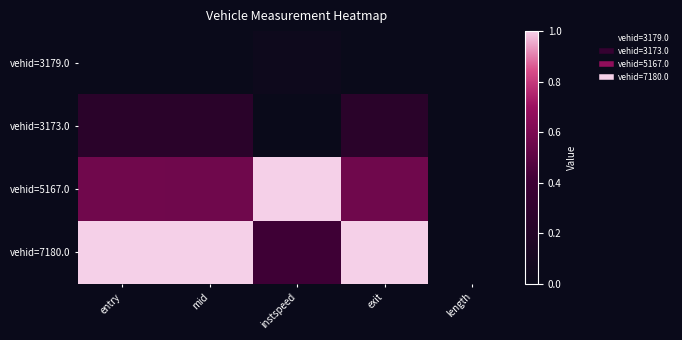

Reading left to right, list all the values displayed in this chart.

vehid=3179.0: entry=0.0	mid=0.0	instspeed=0.0	exit=0.0	length=0.0
vehid=3173.0: entry=0.3	mid=0.3	instspeed=0.0	exit=0.3	length=0.0
vehid=5167.0: entry=0.6	mid=0.6	instspeed=1.0	exit=0.6	length=0.0
vehid=7180.0: entry=1.0	mid=1.0	instspeed=0.4	exit=1.0	length=0.0